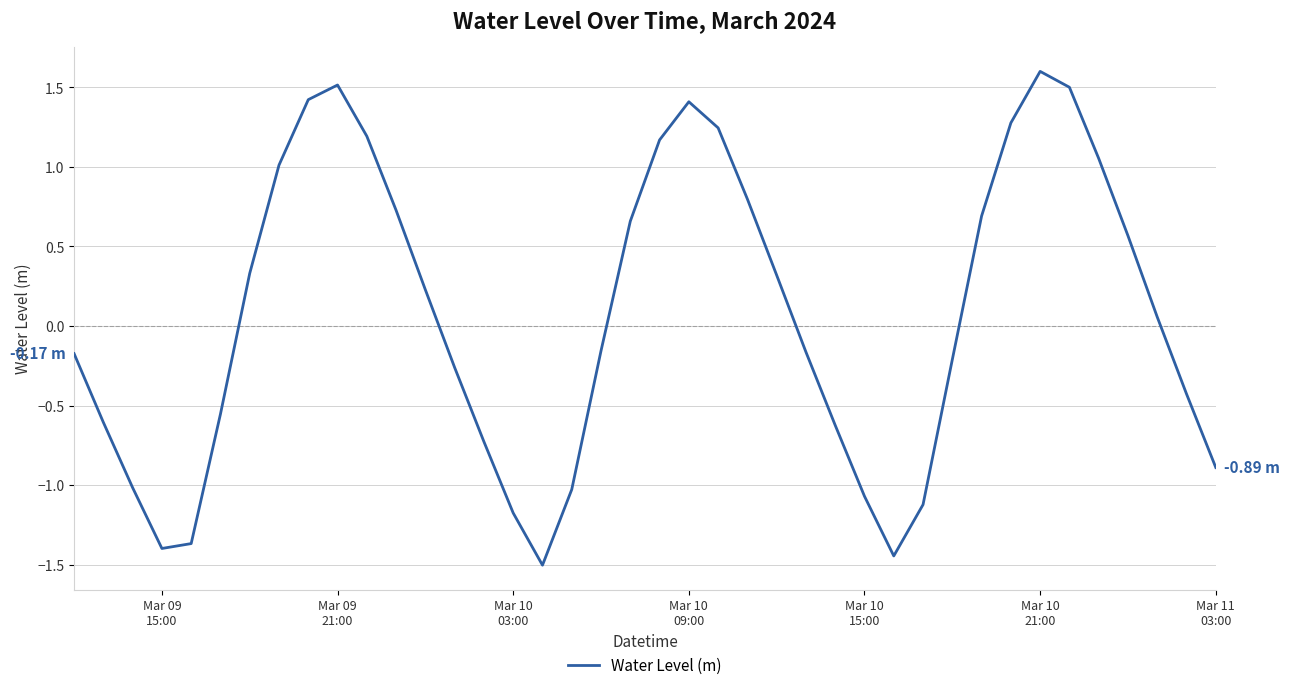

What is the difference between the maximum and minimum values?

3.1